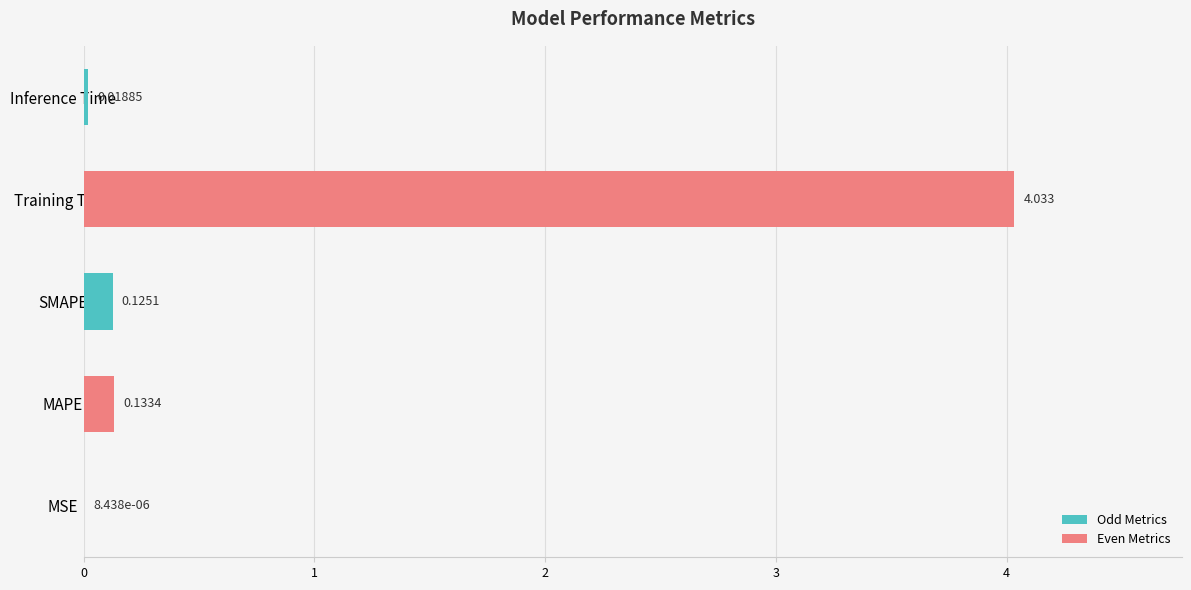

Which label corresponds to the largest value in the chart?

Training Time